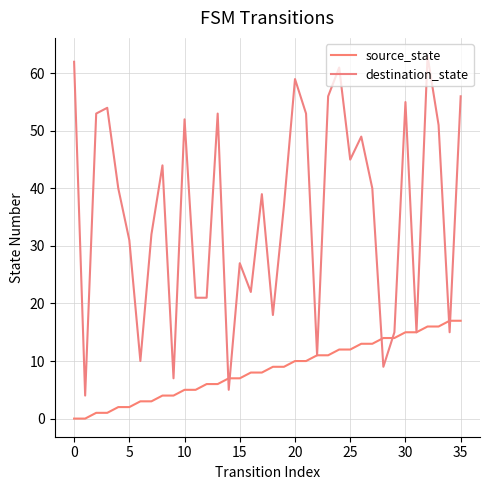

How many values in the source_state series are below 9?

18